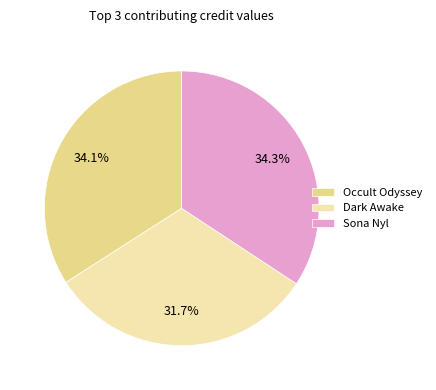

Combined, what portion of the pie is Sona Nyl and Dark Awake?

65.9%